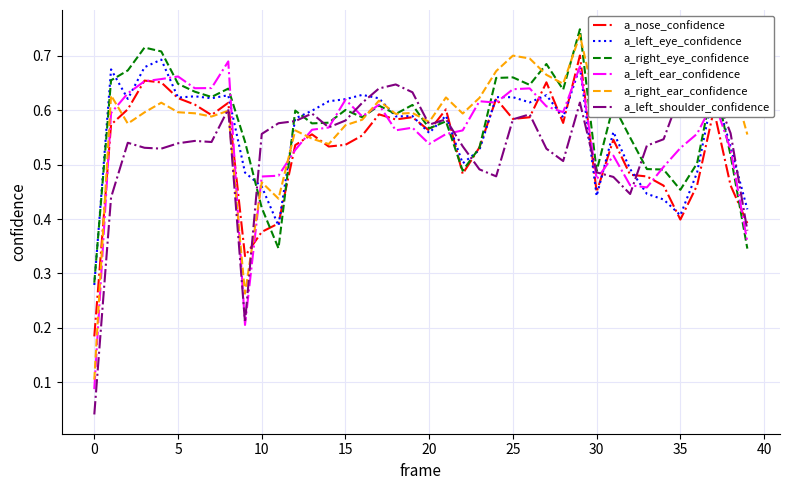

How many lines are shown in the chart?

6